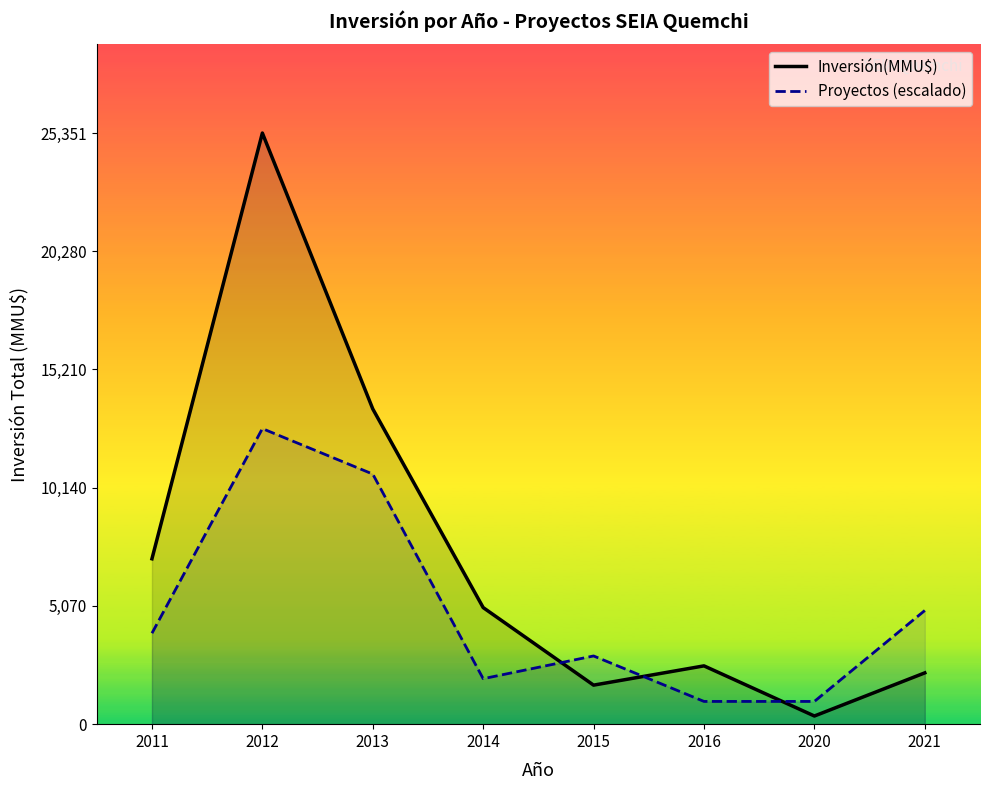

Reading left to right, list all the values displayed in this chart.

Inversión(MMU$): 7093.0	25351.0	13520.0	5000.0	1674.0	2500.0	350.0	2200.0
Proyectos (escalado): 3900.2	12675.5	10725.4	1950.1	2925.1	975.0	975.0	4875.2